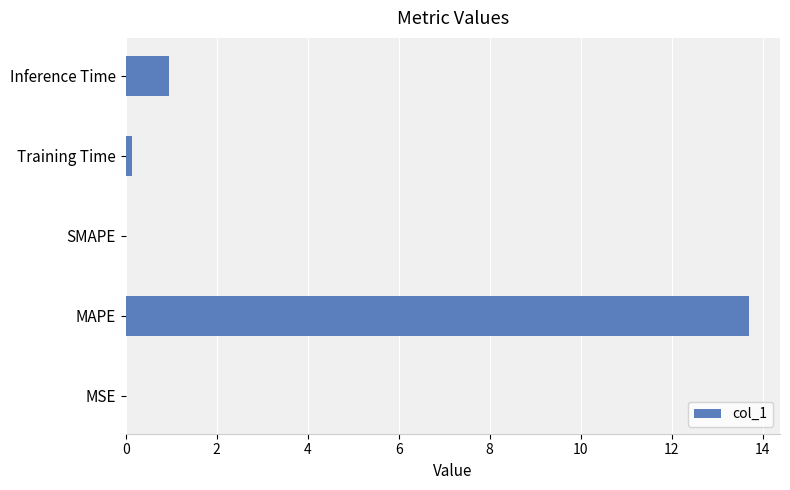

What is the greatest value displayed?

13.7